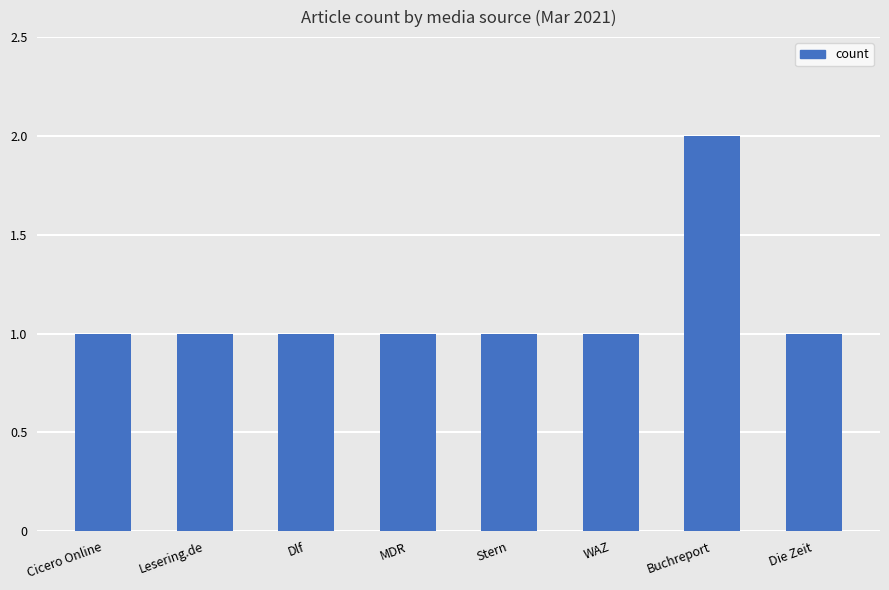

How many values are between 1 and 2?

8